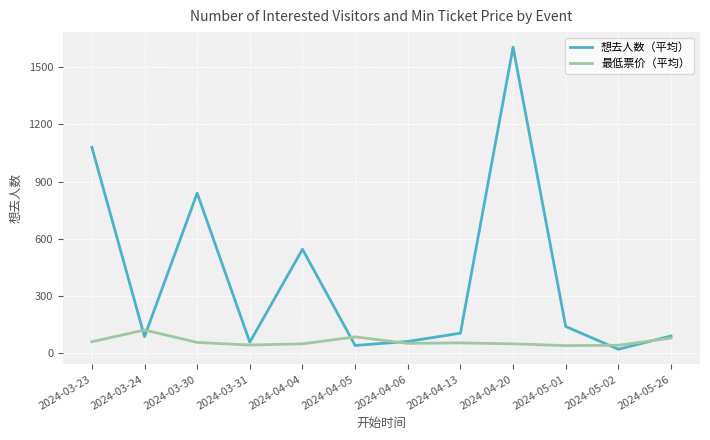

At which label does 最低票价（平均） reach its peak?

2024-03-24